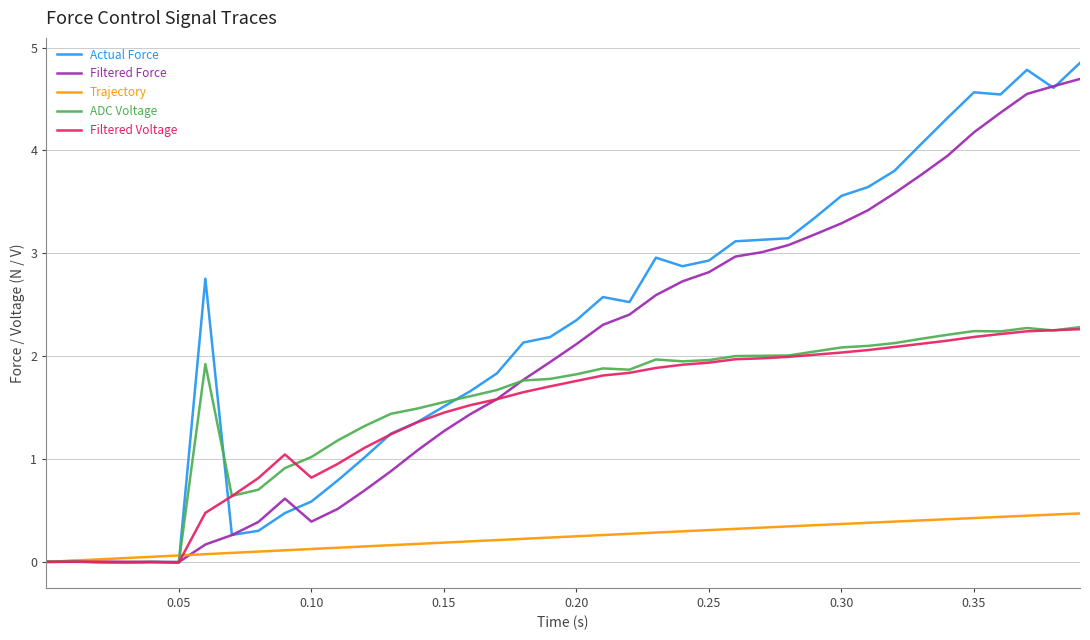

Which series has the largest total across all categories?

Actual Force